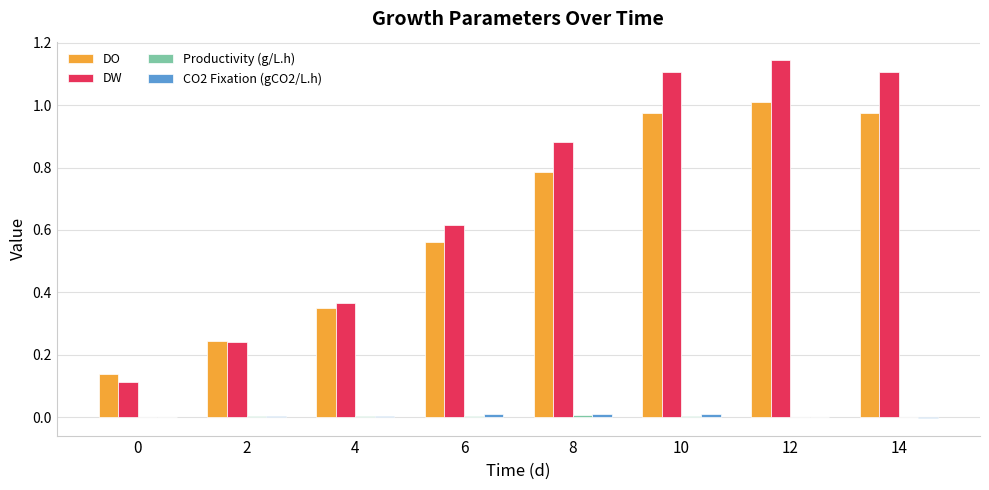

Which series has the widest spread of values?

DW